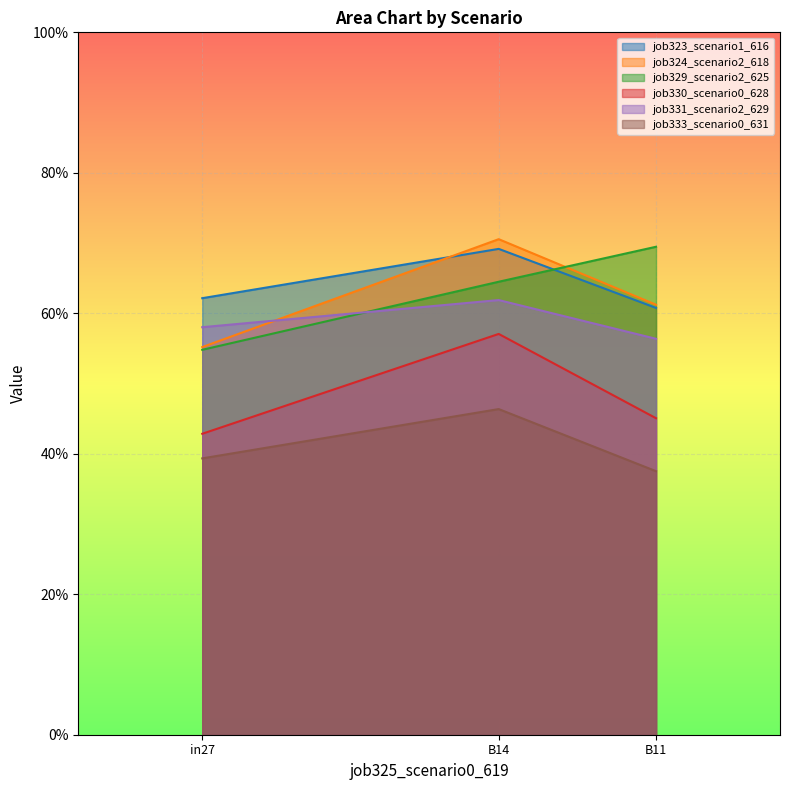

What is the sum of all job331_scenario2_629 values?

1.8